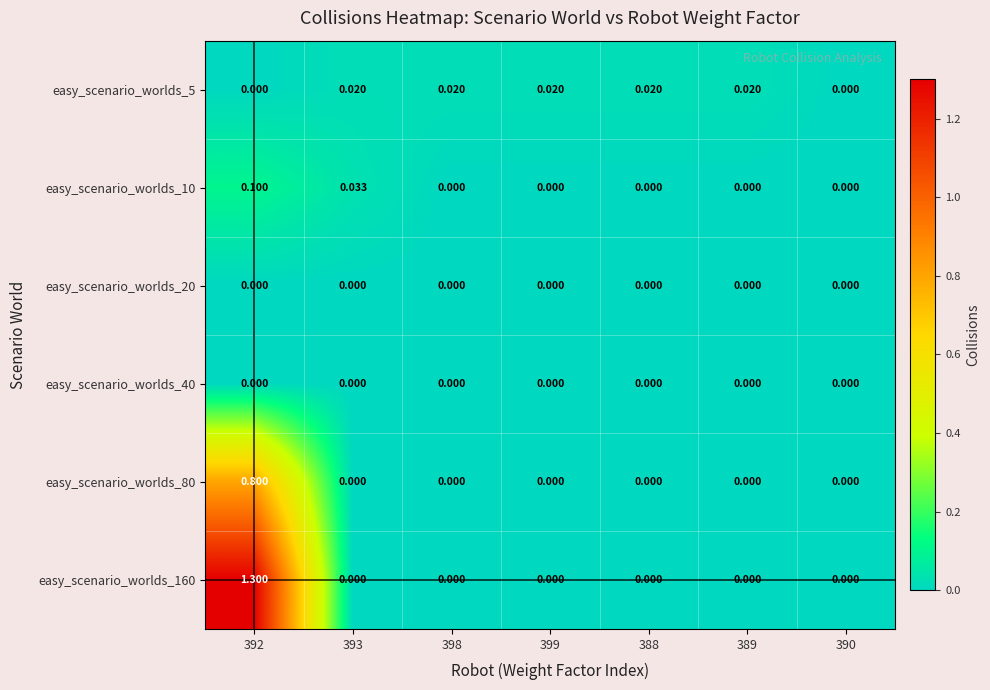

How many series are shown in this chart?

6